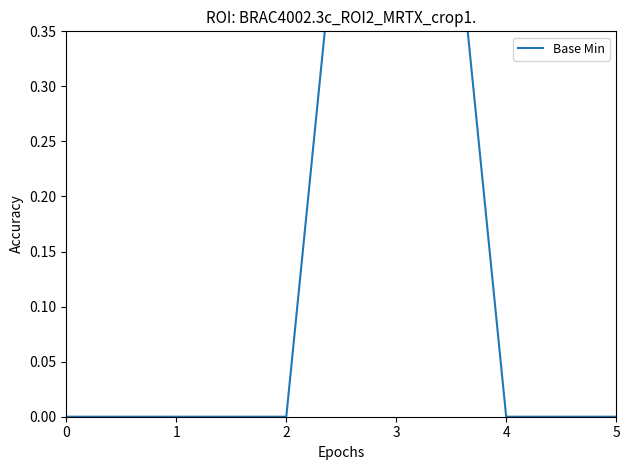

How many data points does each series have?

6